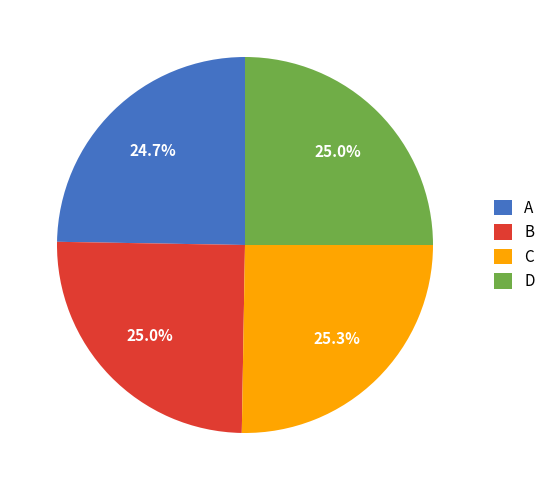

Does A represent more than half of the total?

No